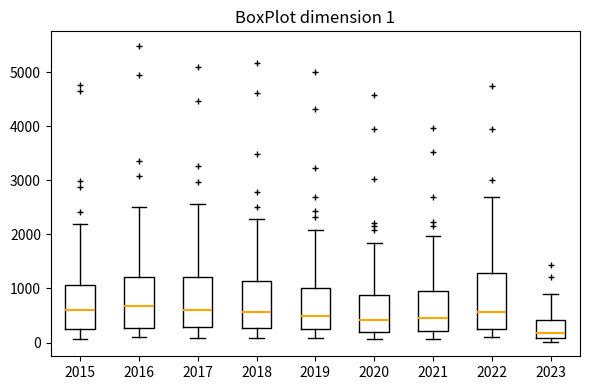

Which box has the lowest median line?

2023